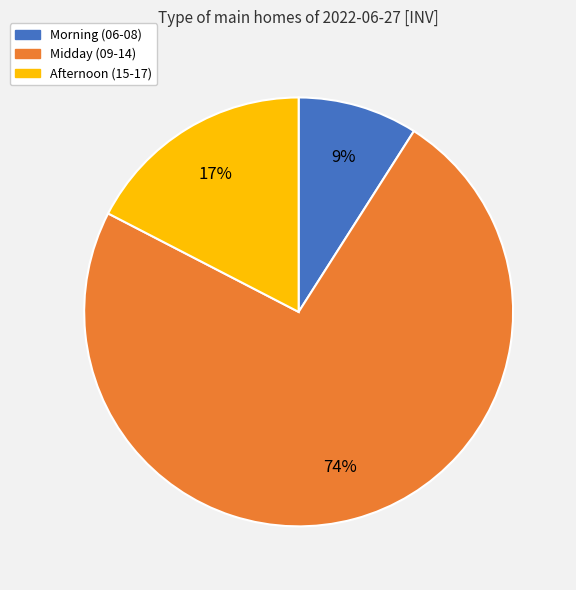

To the nearest percent, what is the difference between the largest and smallest slice percentages?

65%